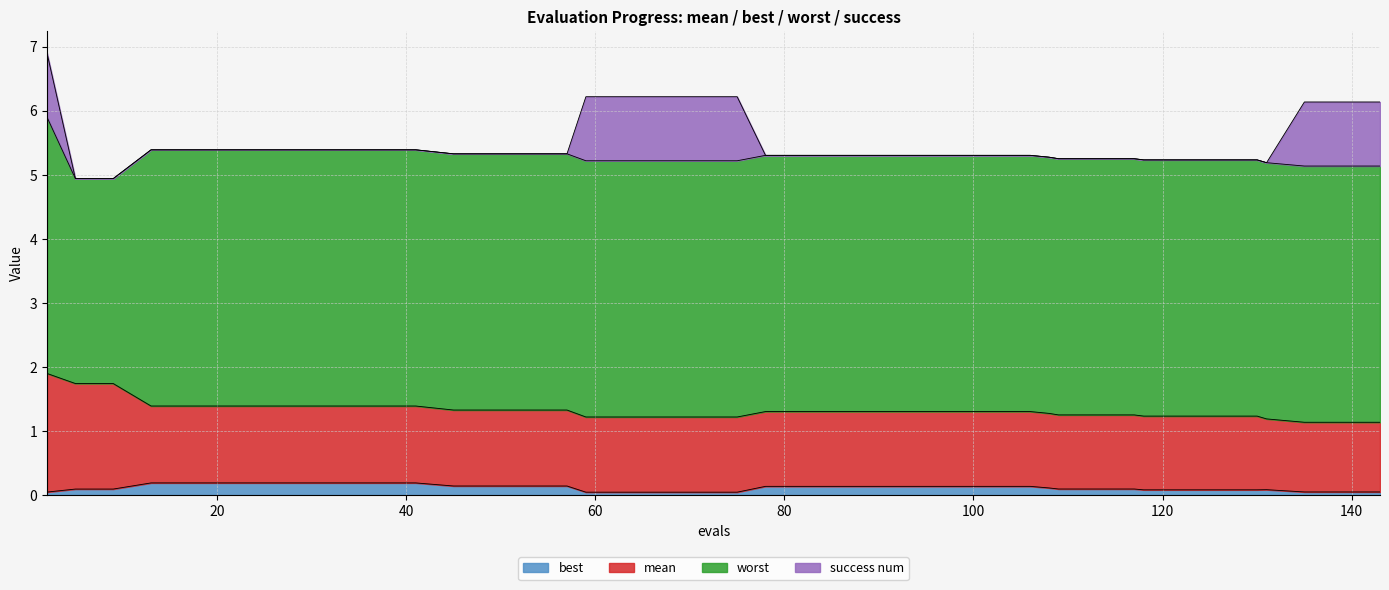

True or false: best and worst cross at least once.

False